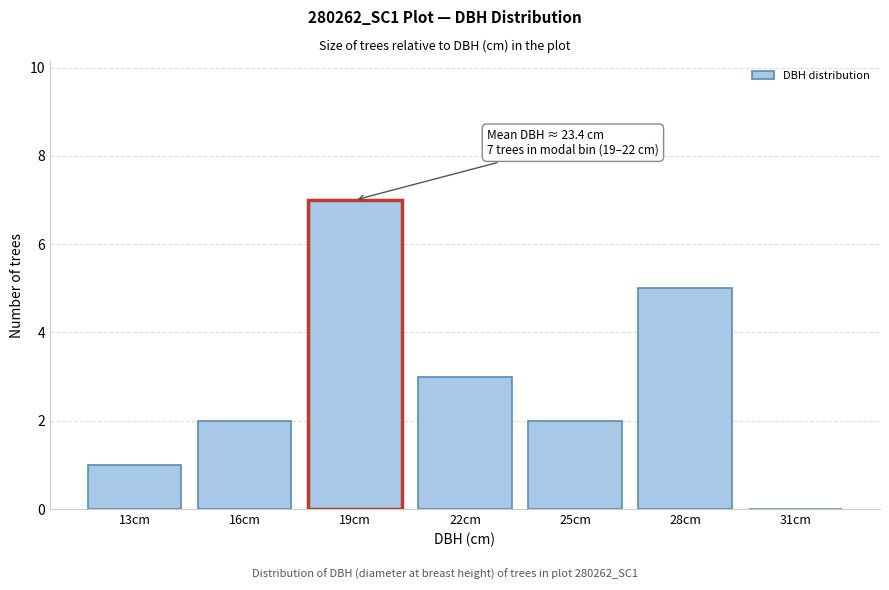

Reading left to right, list all the values displayed in this chart.

13cm=1	16cm=2	19cm=7	22cm=3	25cm=2	28cm=5	31cm=0